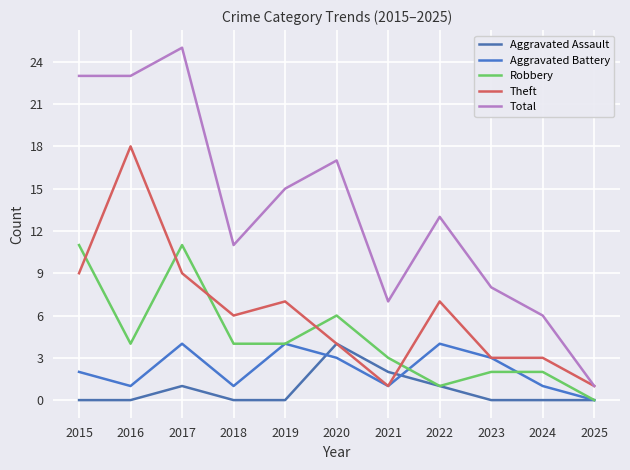

Which series has the largest total across all categories?

Total